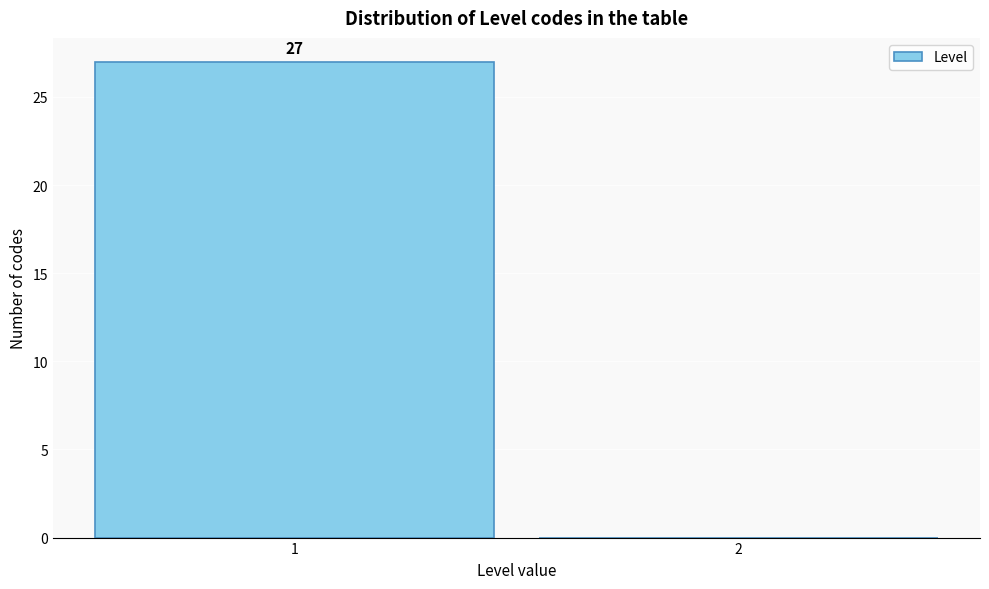

Reading left to right, what are all the values shown in this chart?

1=27	2=0